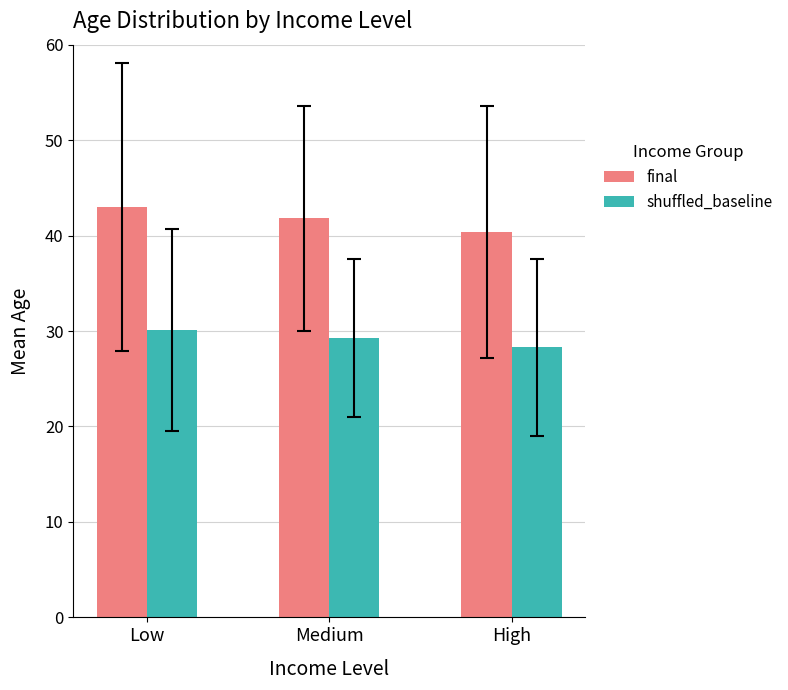

Read the final value at High.

40.4